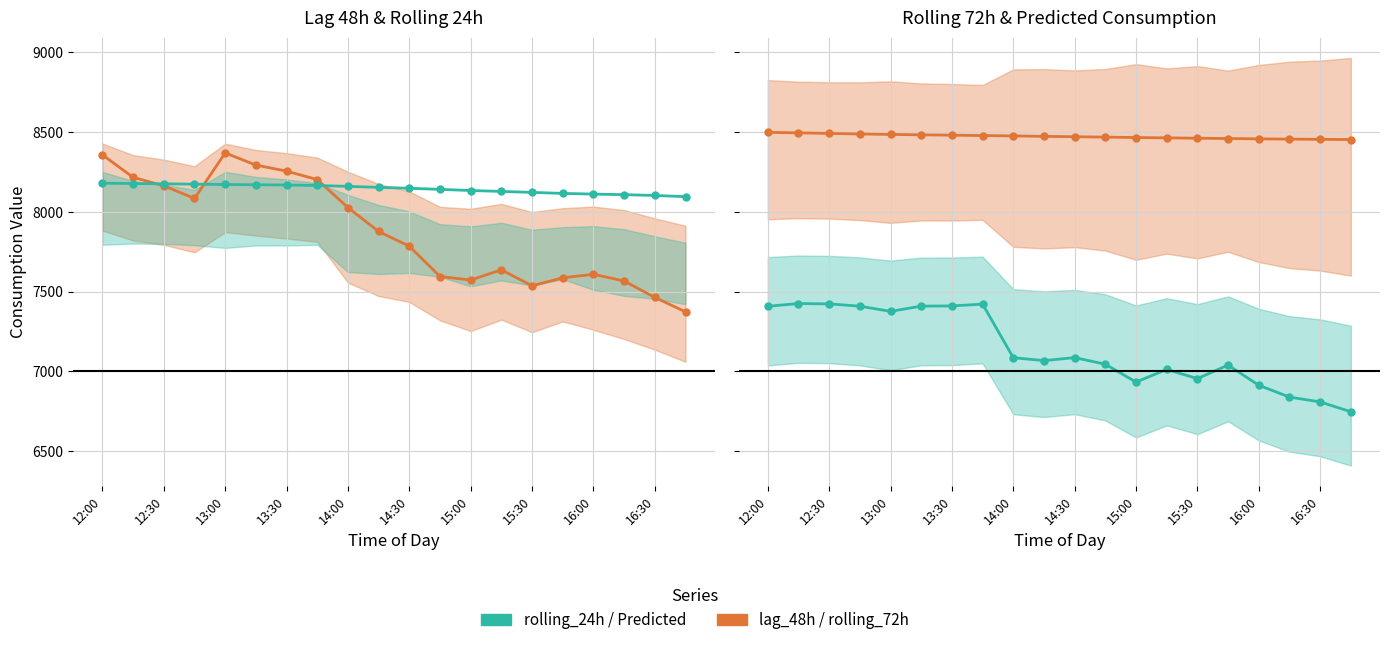

What is the value of the rolling_24h point at the 18th from the left?

8106.5